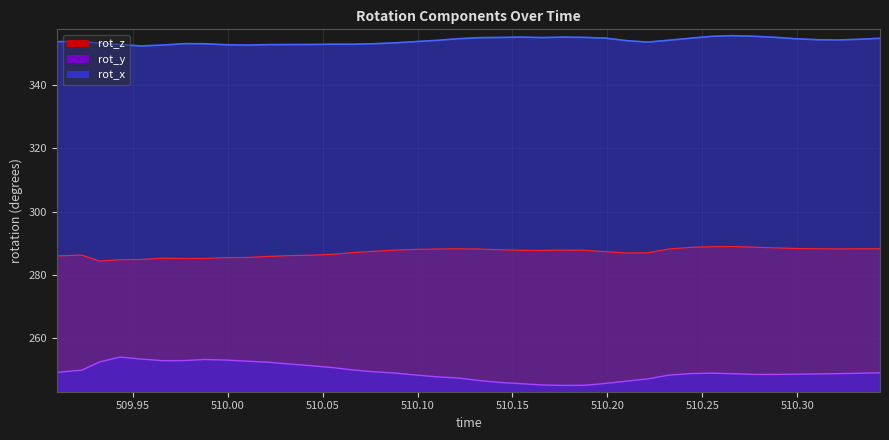

What is the label of the 32nd point from the left?

510.2548